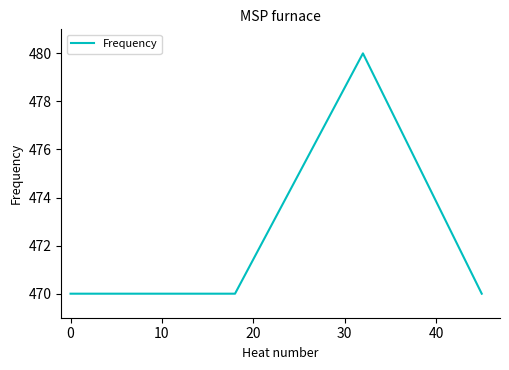

What is the maximum value shown in the chart?

480